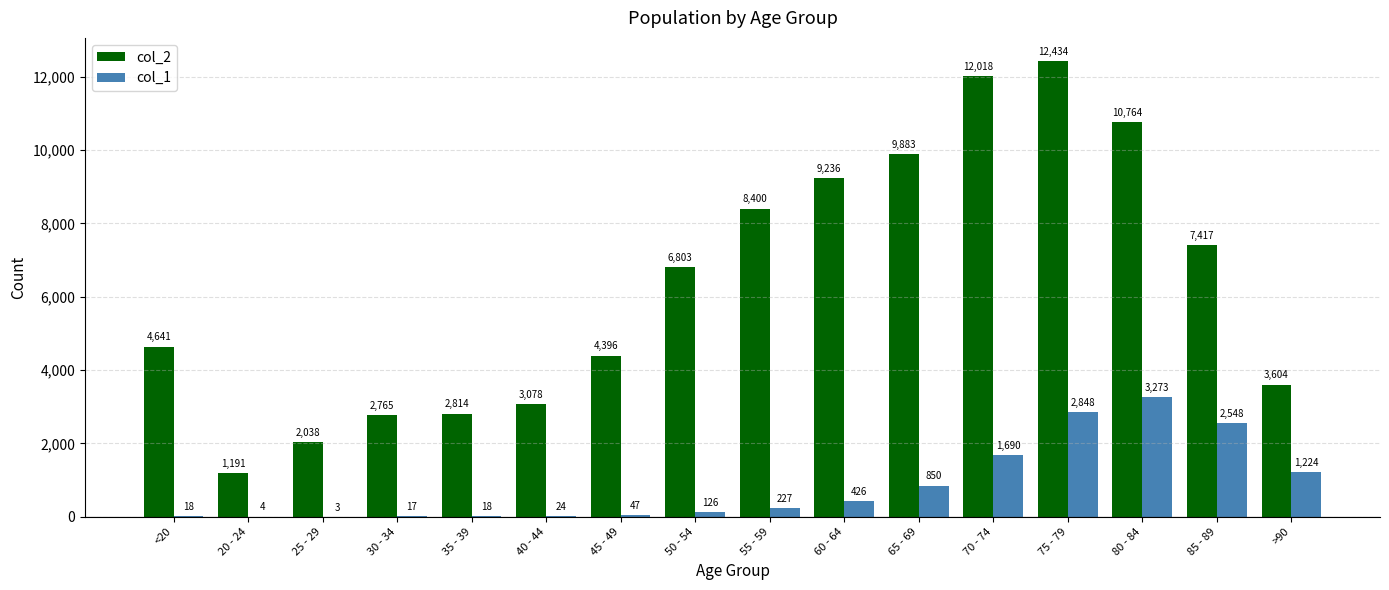

How many data points does each series have?

16